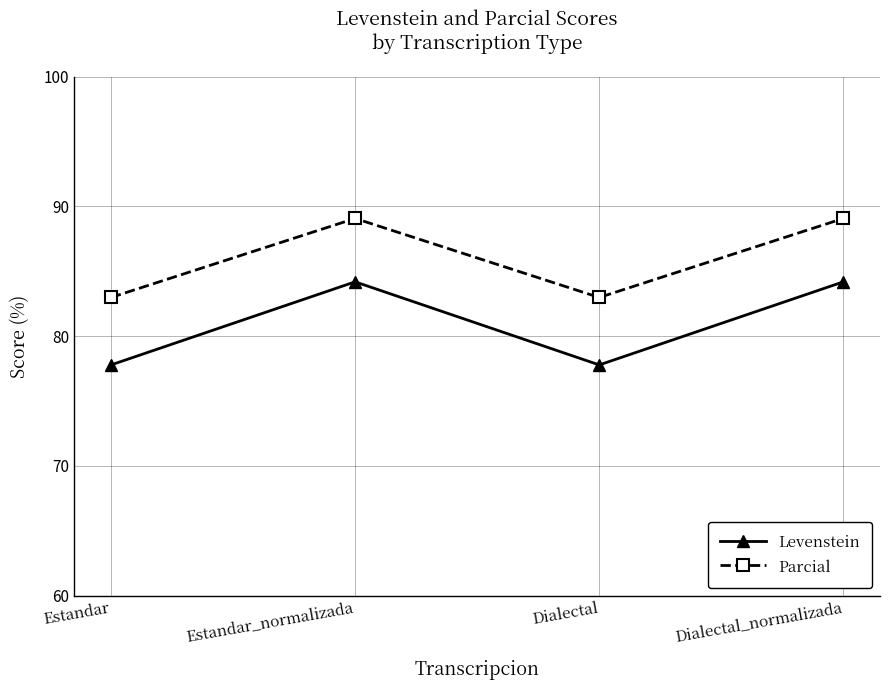

List the series in order of their peak value, lowest first.

Levenstein, Parcial